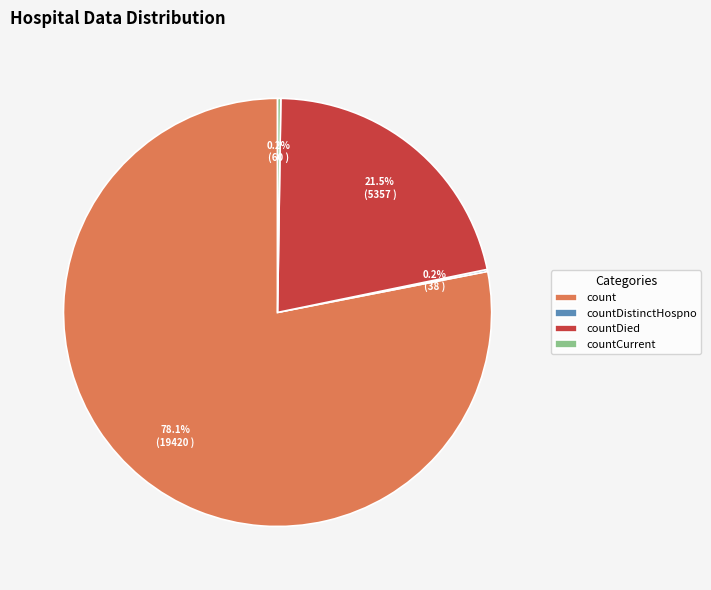

Is count the majority of the pie?

Yes